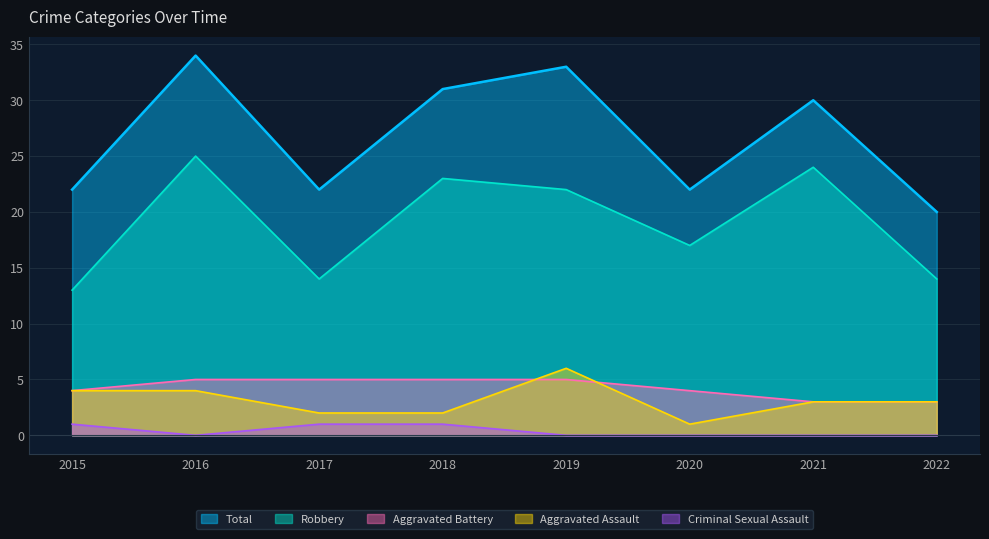

Where is the first local minimum for Robbery?

2017